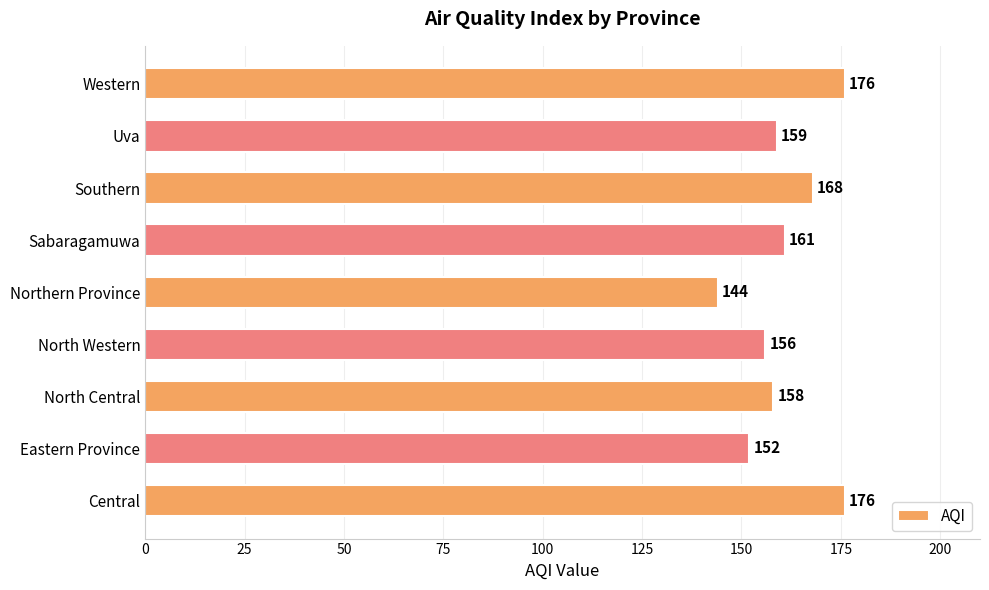

What is the sum of all values?

1450